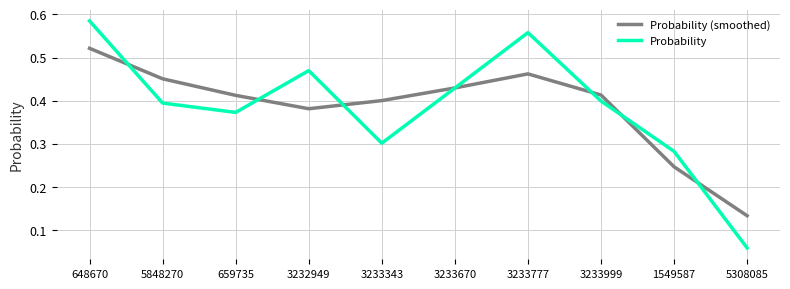

Which series has the widest spread of values?

Probability